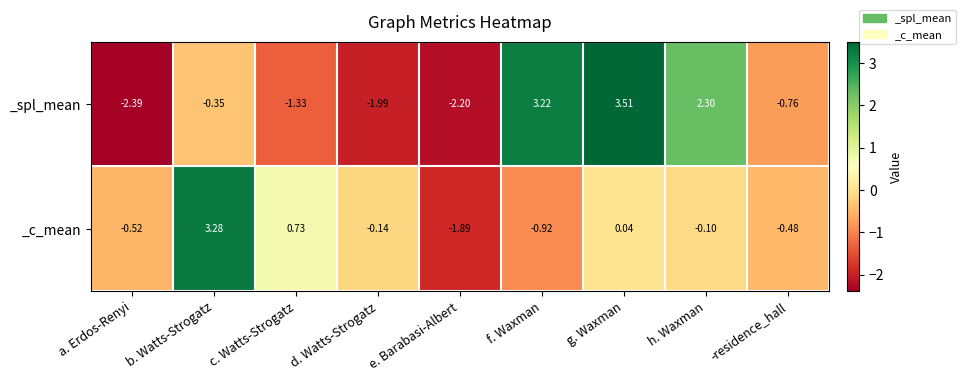

How many series are shown in this chart?

2